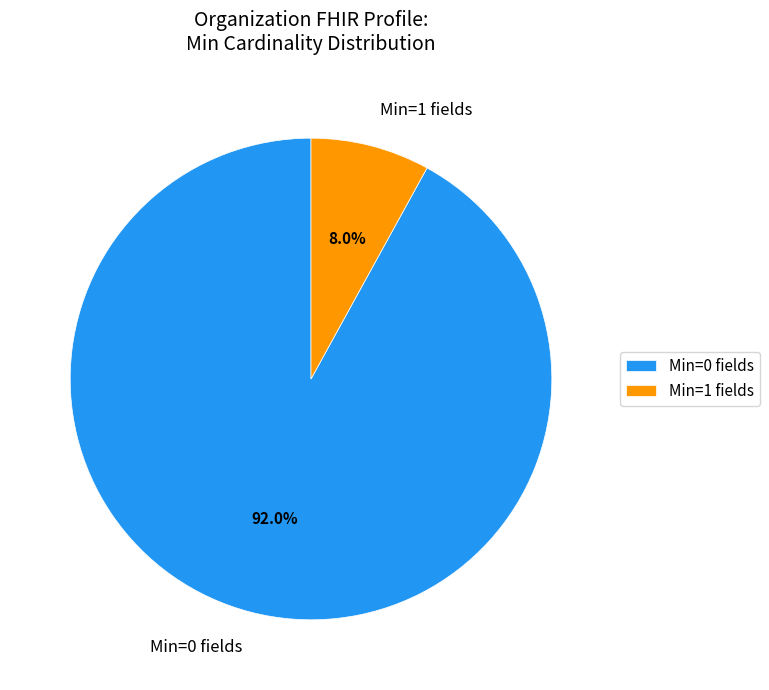

Combined, what portion of the pie is Min=1 fields and Min=0 fields?

100.0%